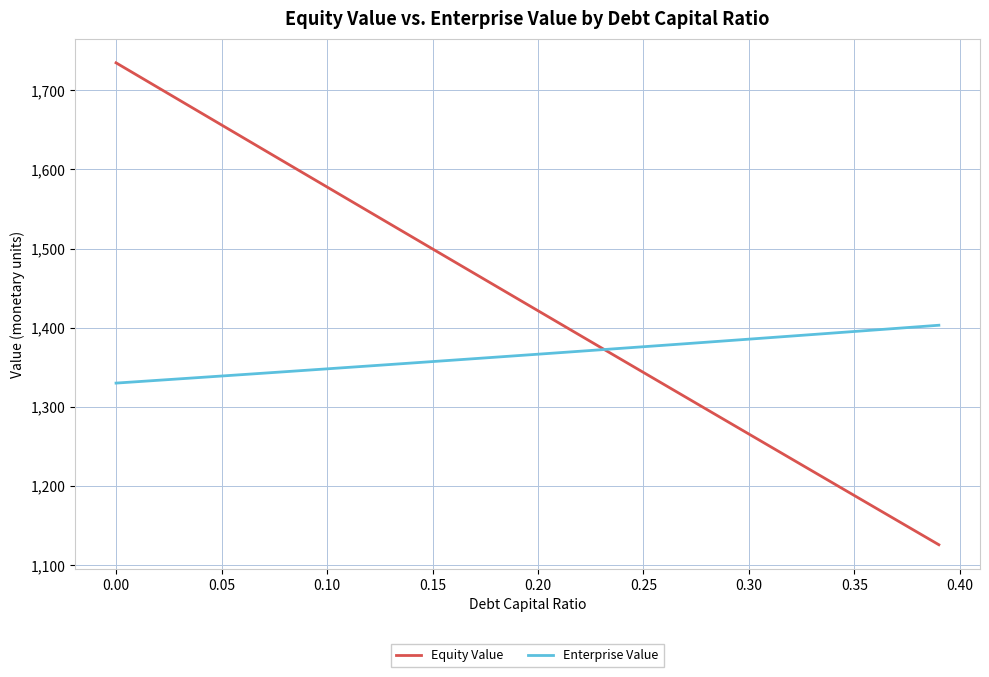

Which series has the largest range (max minus min)?

Equity Value